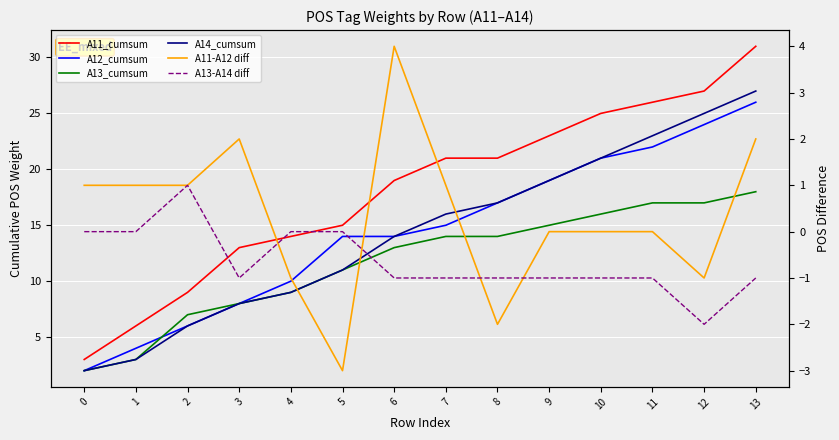

Which series has the widest spread of values?

A11_cumsum